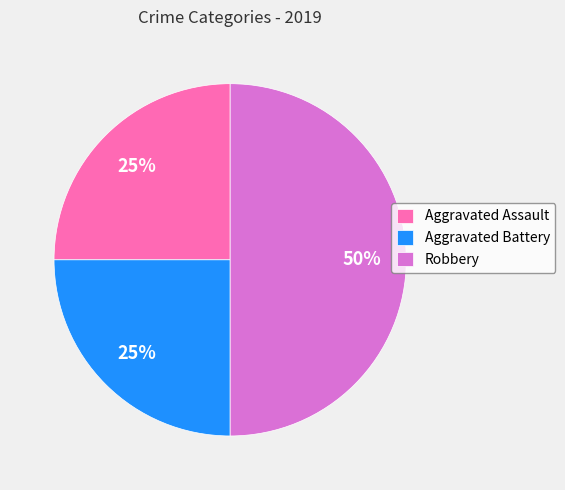

How many slices are in this pie chart?

3